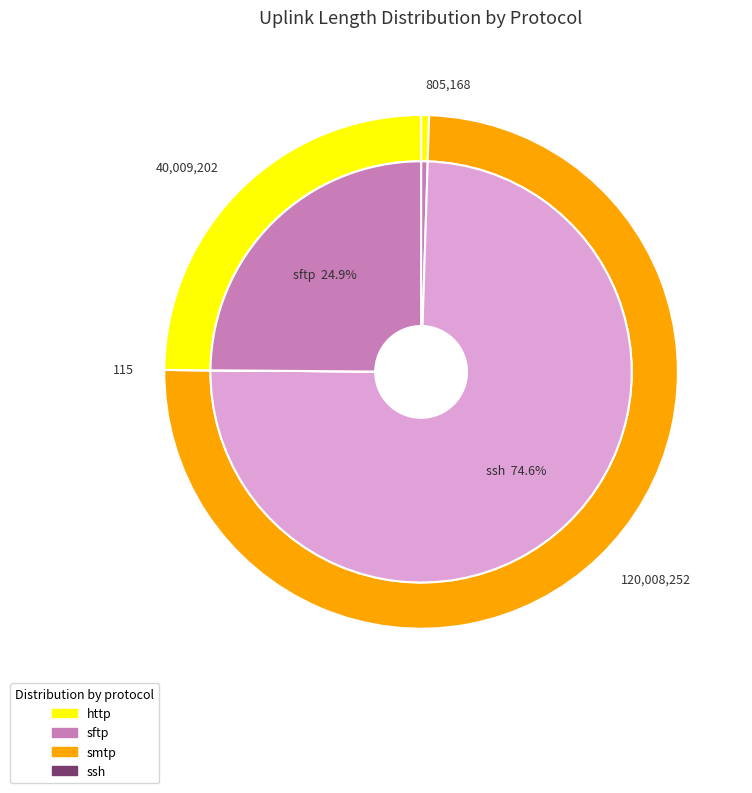

How many slices are in this pie chart?

4